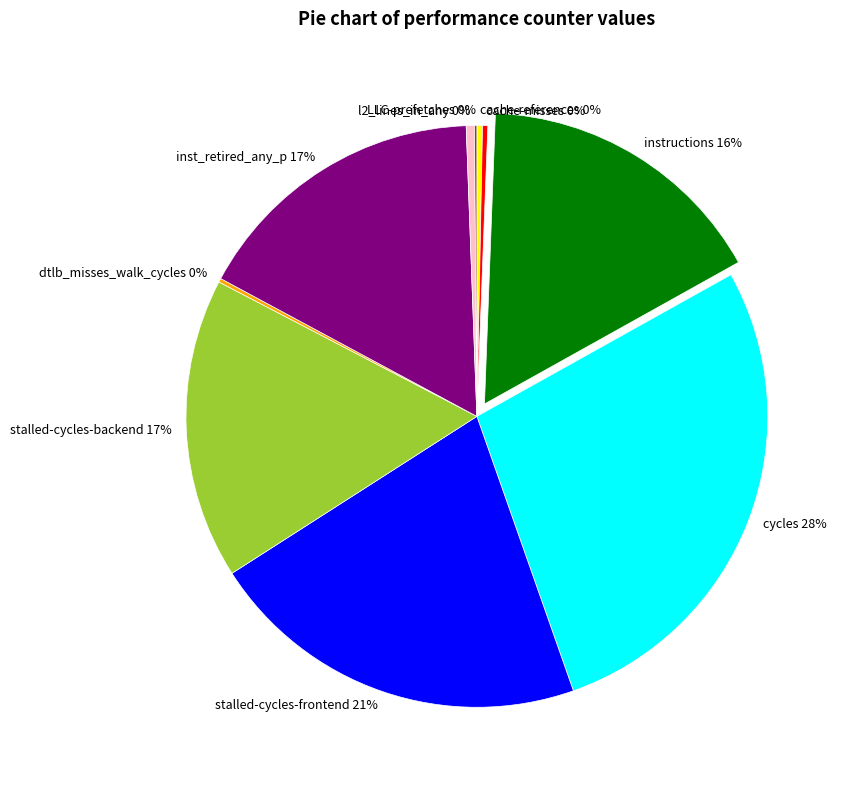

True or false: instructions accounts for 24% of the total.

False